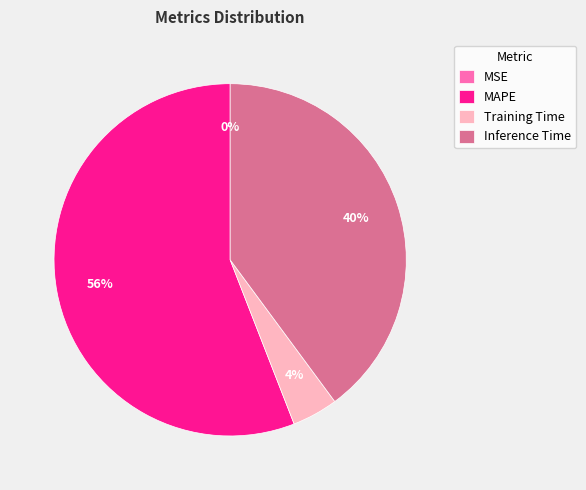

To the nearest percent, what is the average slice percentage?

25%